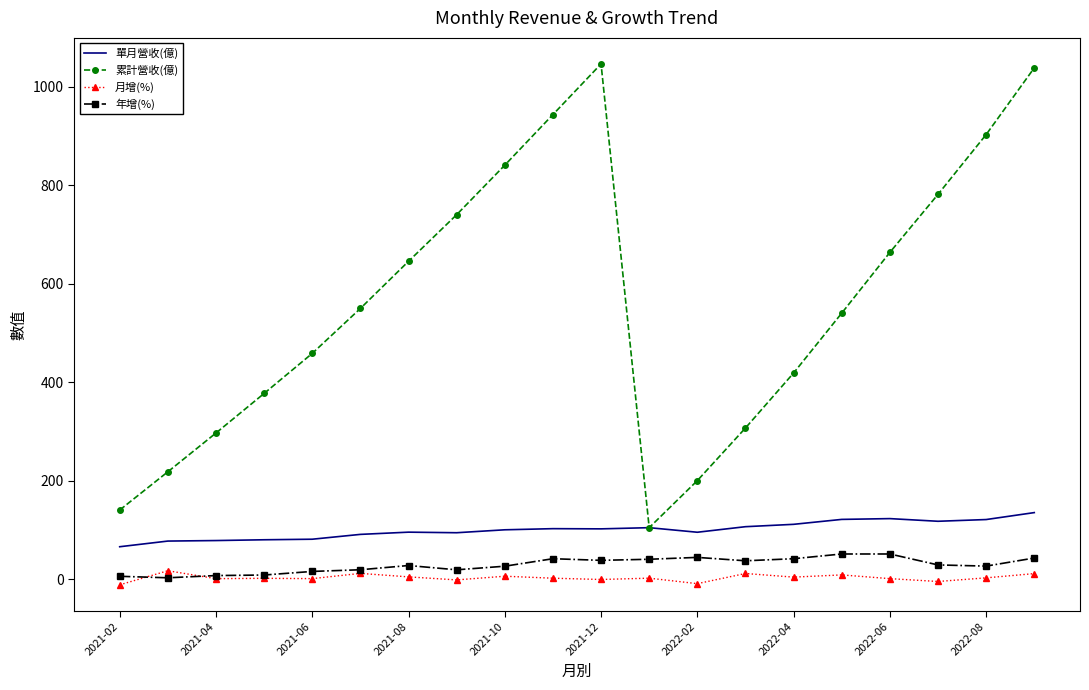

True or false: 年增(%) and 累計營收(億) intersect in this chart.

False